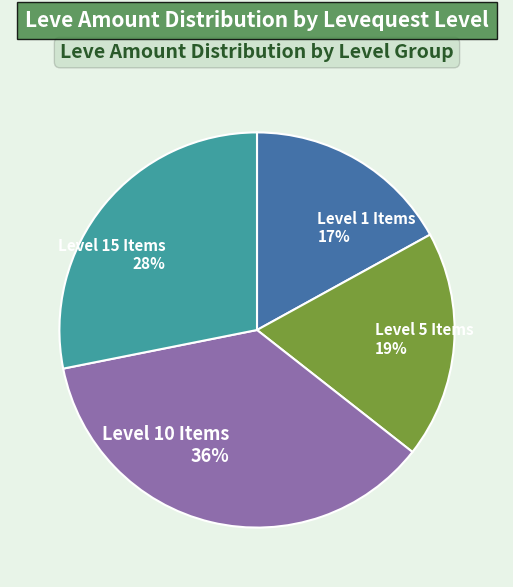

How many segments does this pie chart have?

4